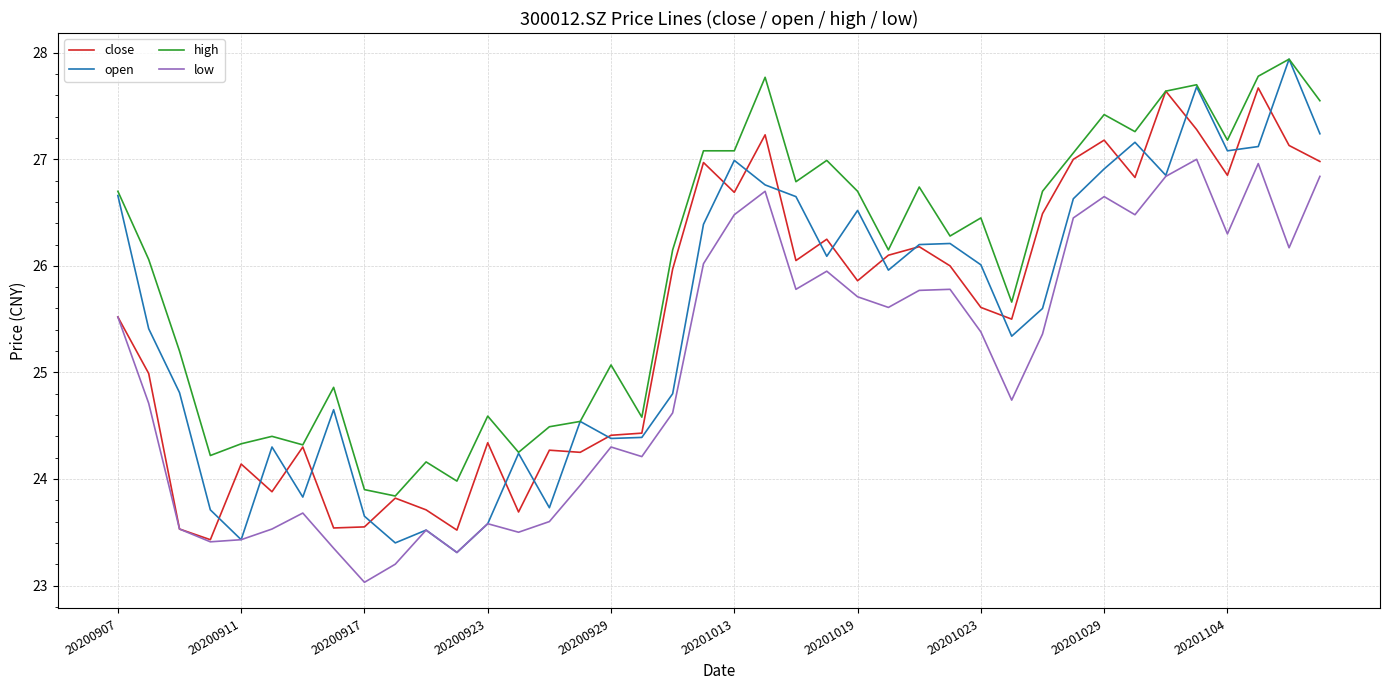

Which series has the widest spread of values?

open